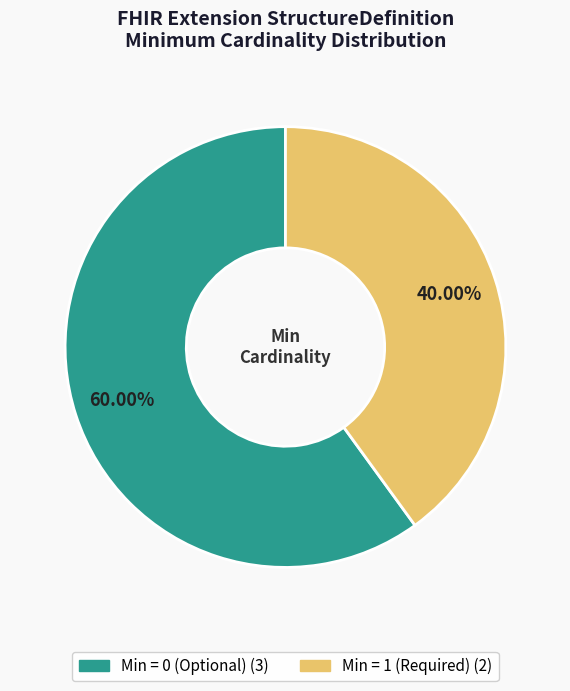

Does any single category account for the majority?

Yes